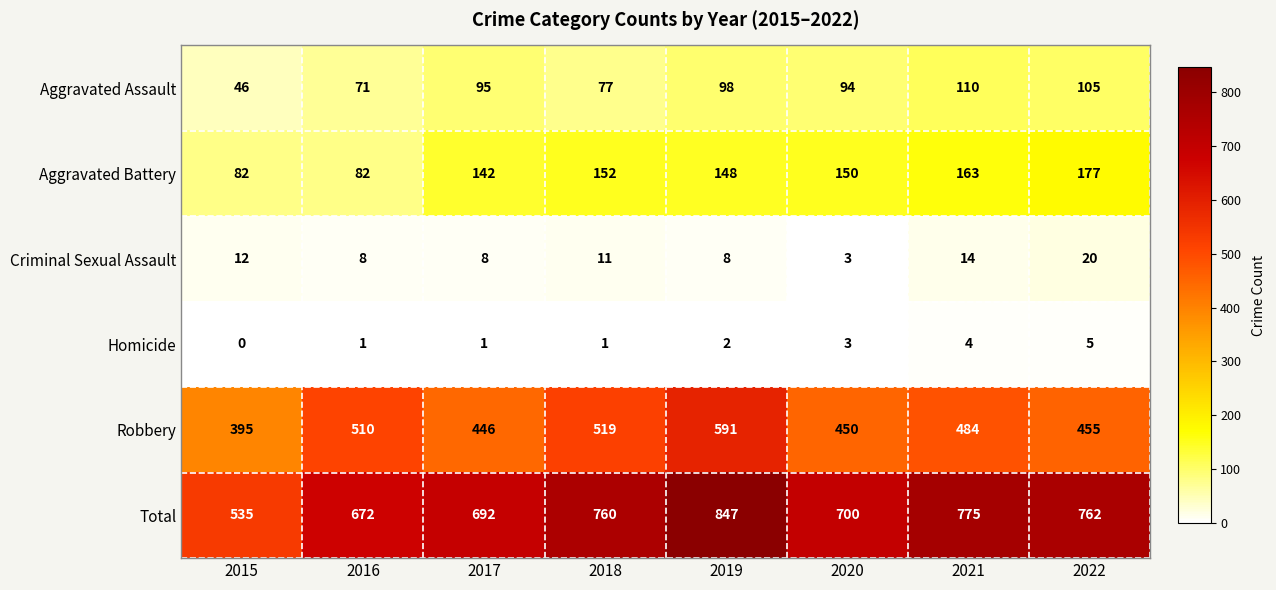

Count the number of categories in the chart.

8